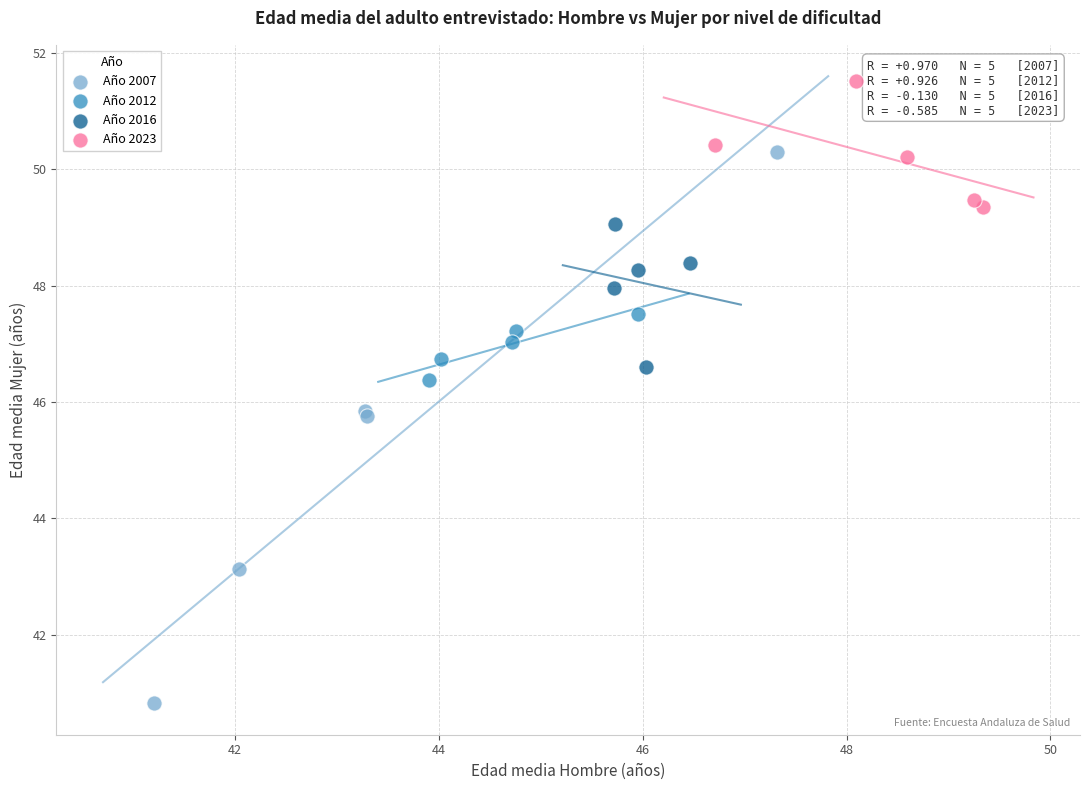

Which series has the widest spread of Y values?

Año 2007